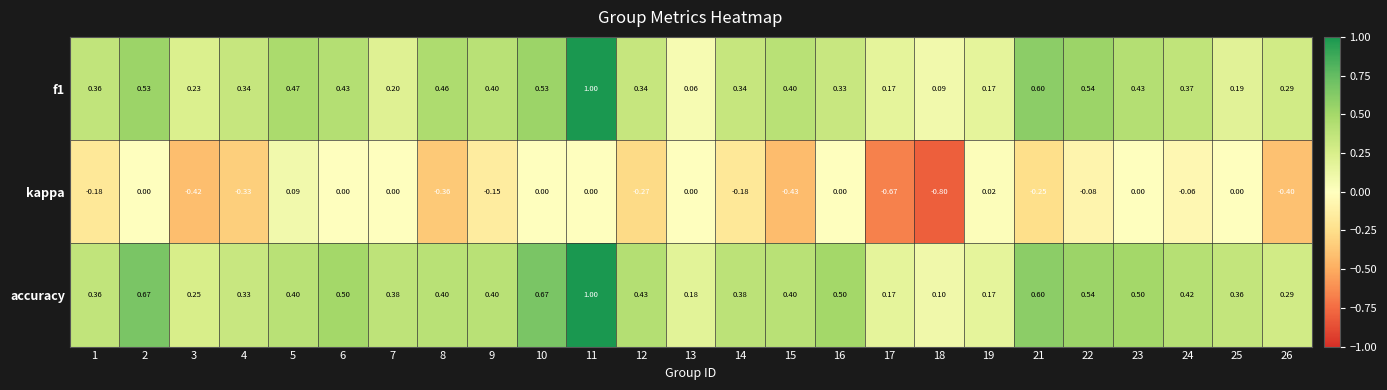

Which series has the largest total across all categories?

accuracy